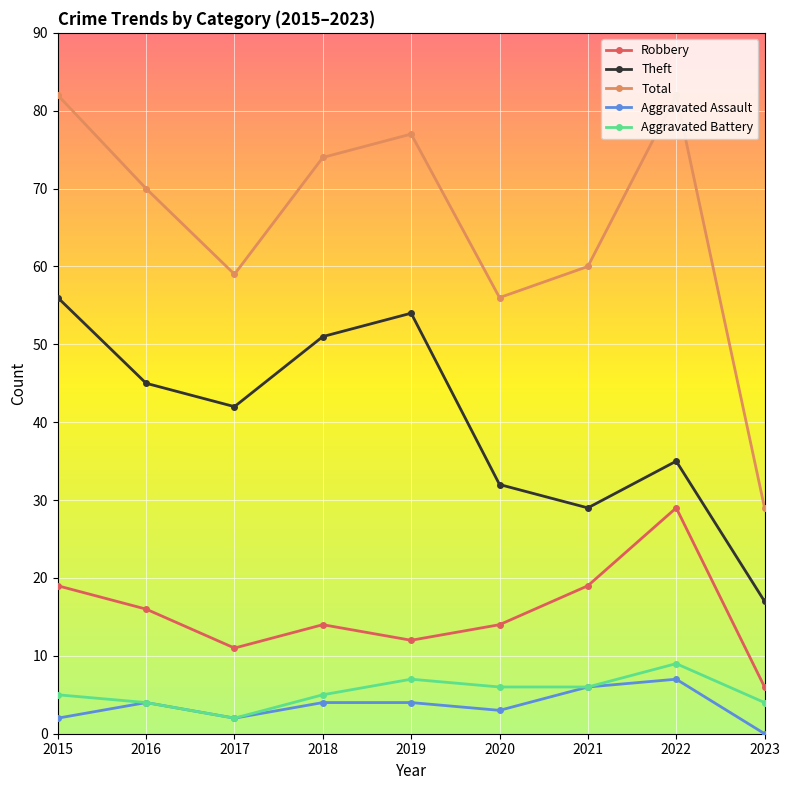

What is the sum of all Robbery values?

140